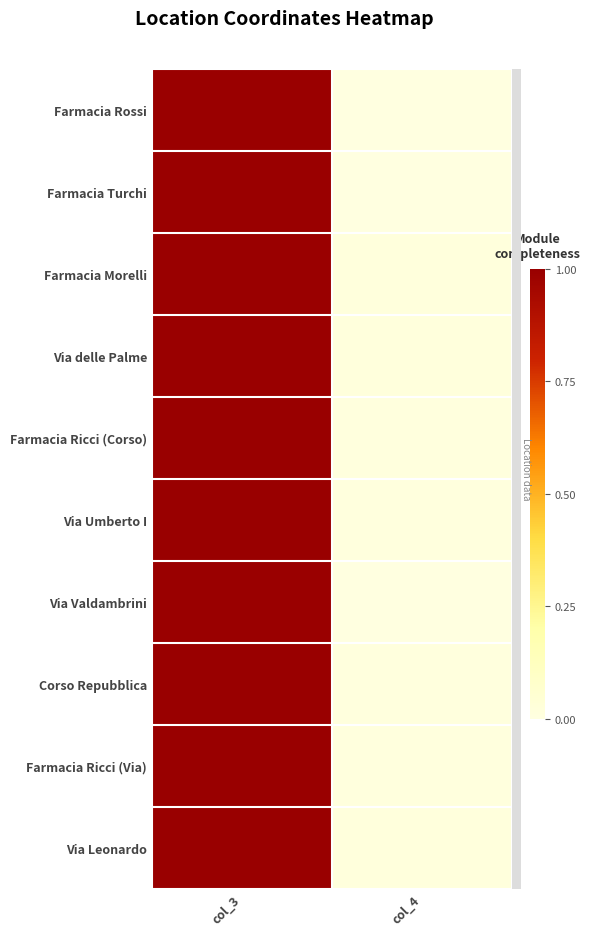

How many distinct data groups are displayed?

10